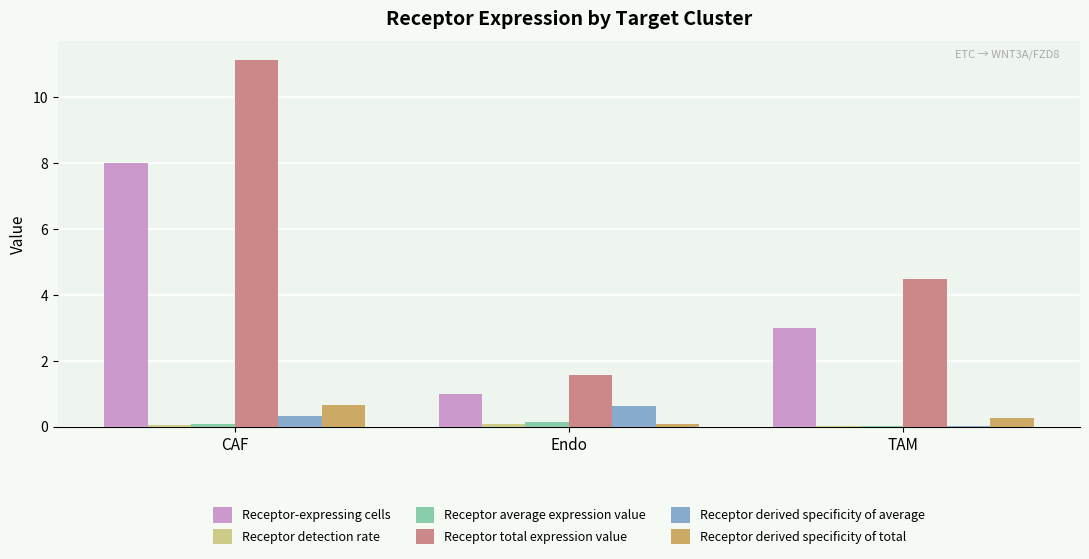

Between CAF and TAM, which series saw the biggest shift?

Receptor total expression value